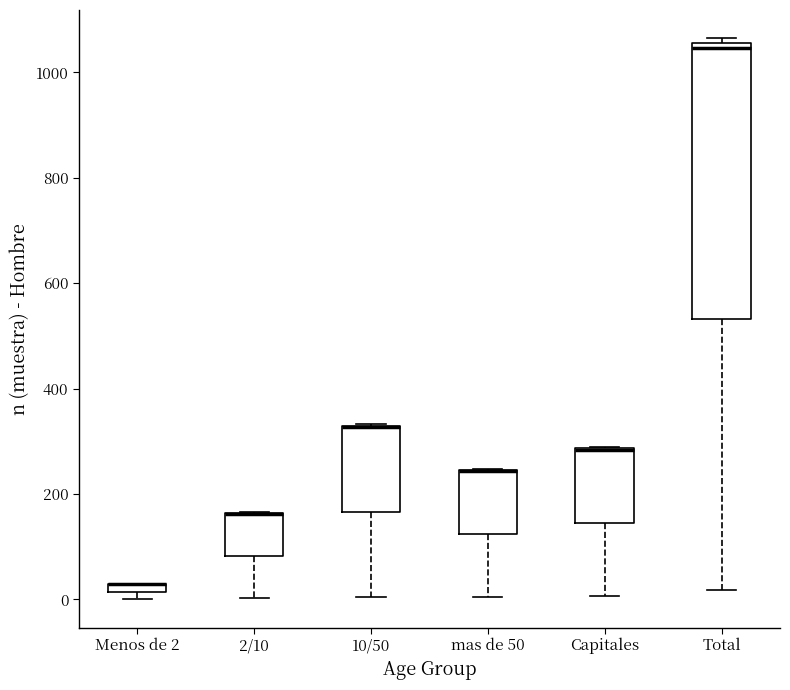

Which box is the tallest, from its lower edge to its upper edge?

Total